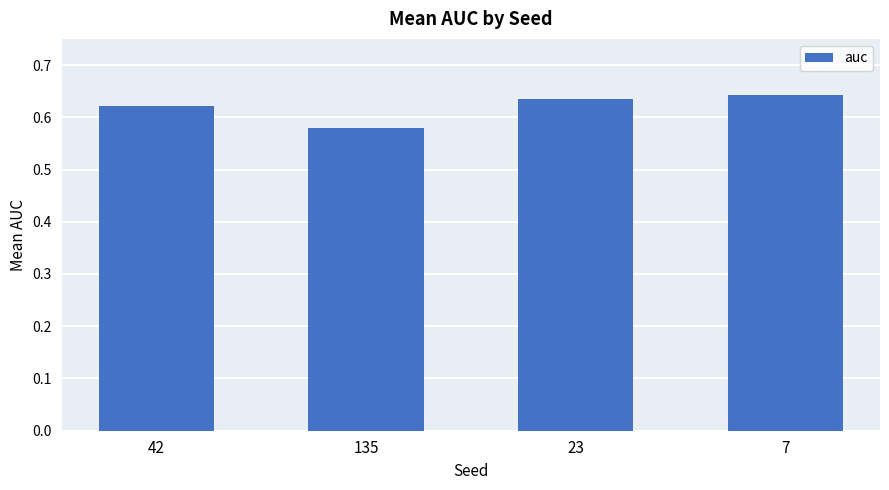

At which label is the value closest to 0?

135